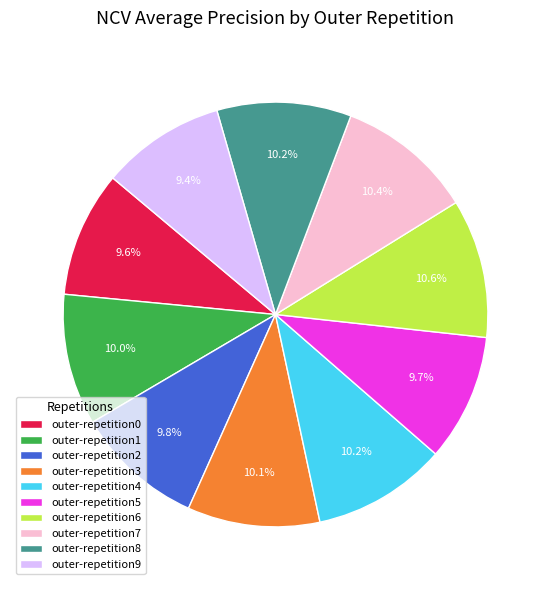

Does any single category account for the majority?

No